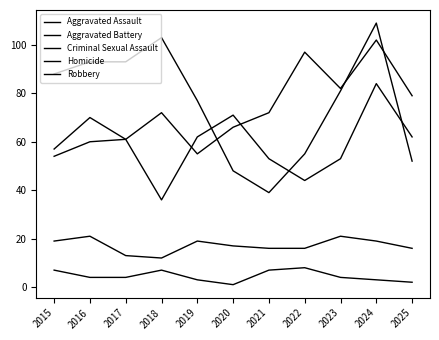

Is this an area chart (filled region under the line)?

No